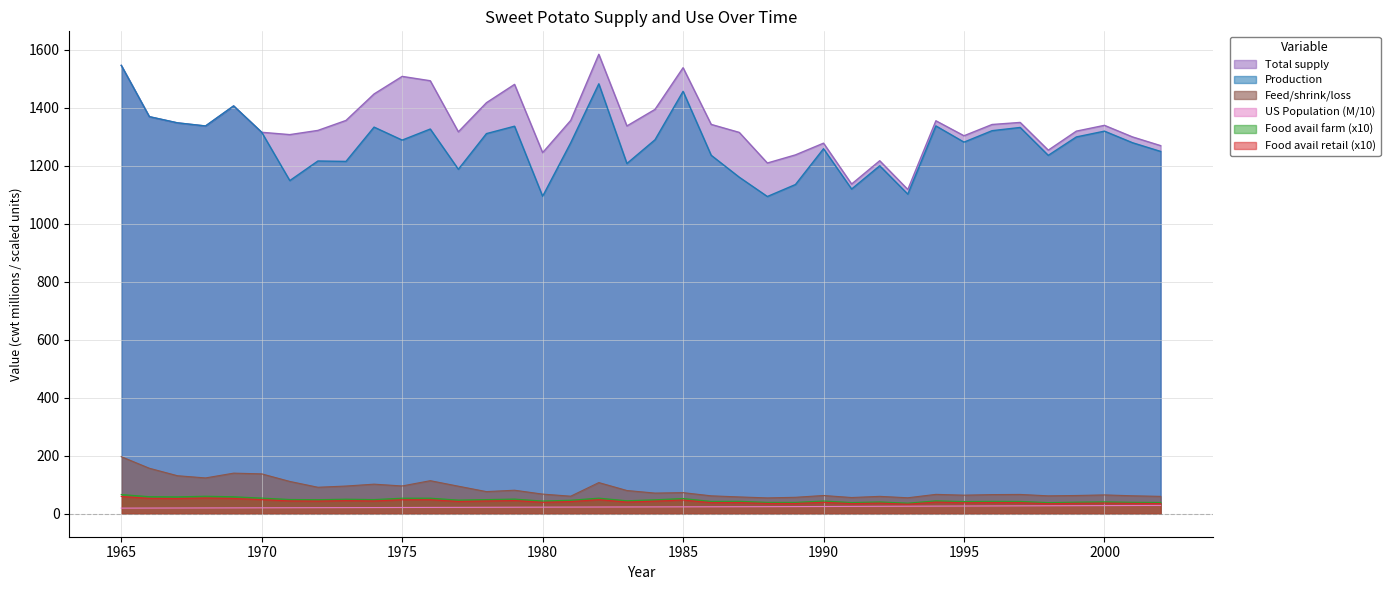

Which series has the widest spread of values?

Total supply